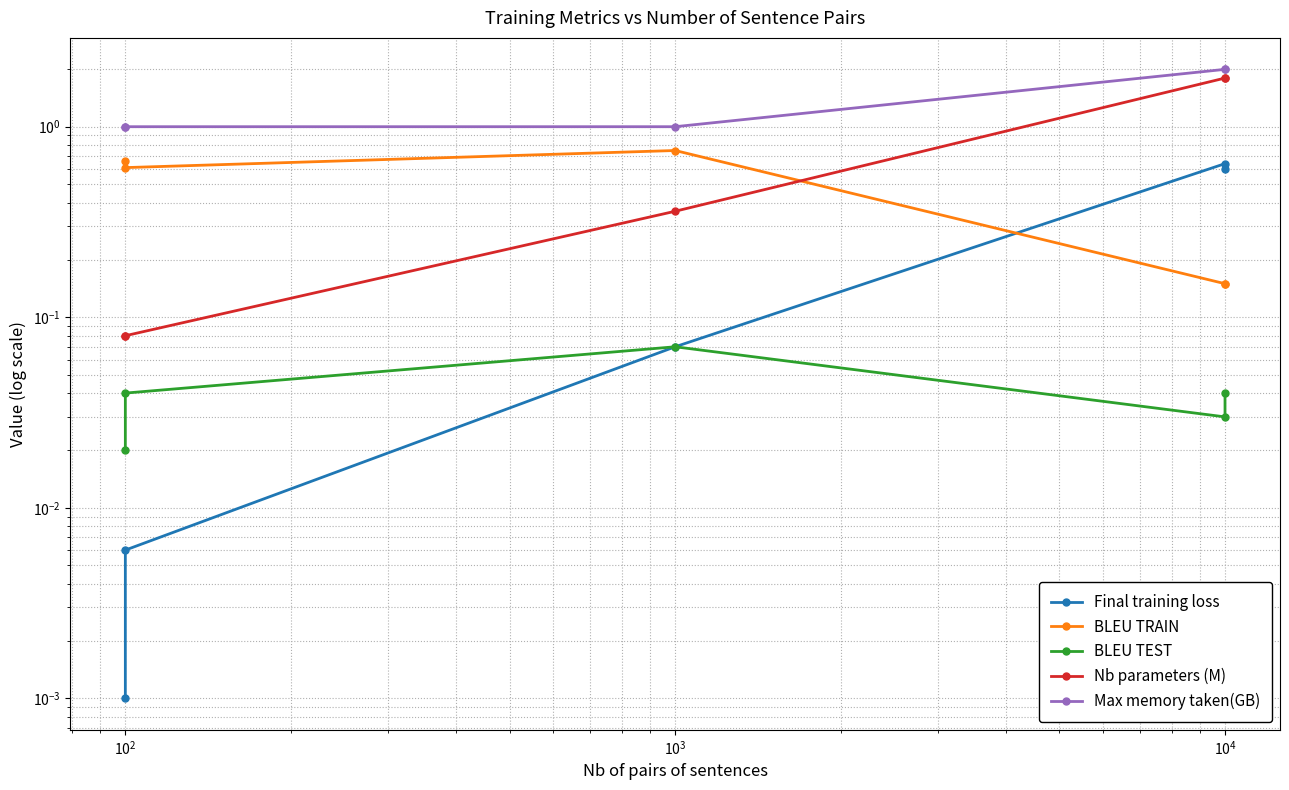

True or false: BLEU TEST and Final training loss cross at least once.

False